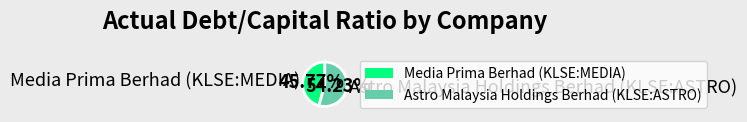

Does Media Prima Berhad (KLSE:MEDIA) account for over 50% of the chart?

No